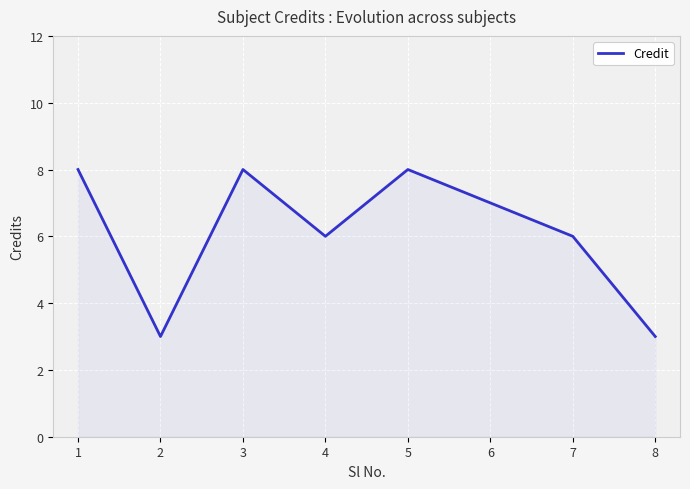

At which category does the data reach its first local peak?

3